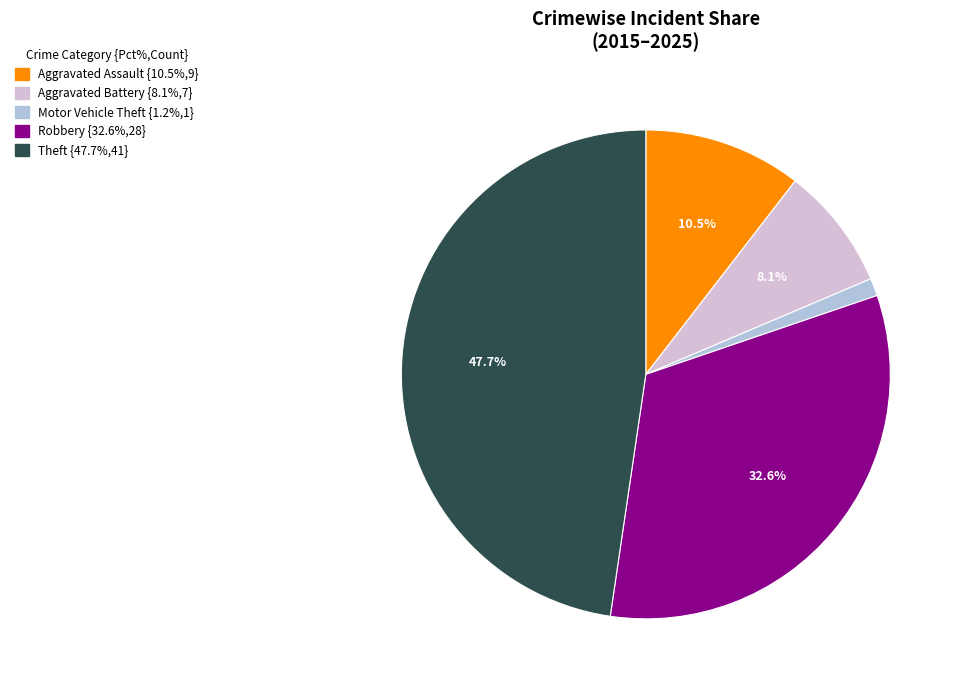

Which slice is the largest?

Theft